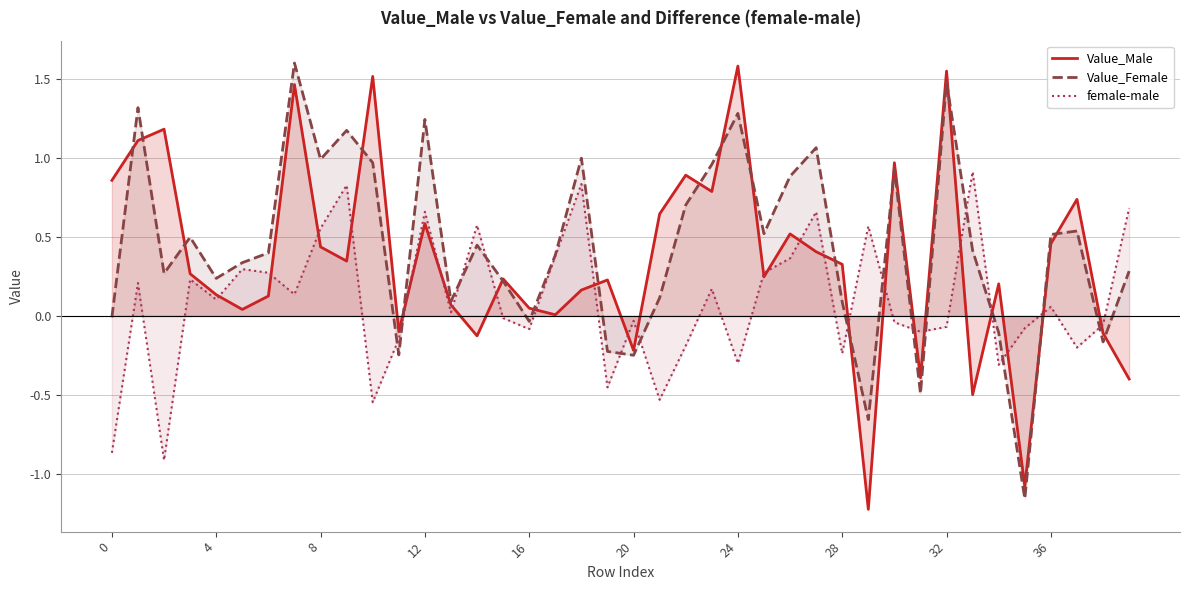

What is the difference between the highest and lowest values at 34?

0.5